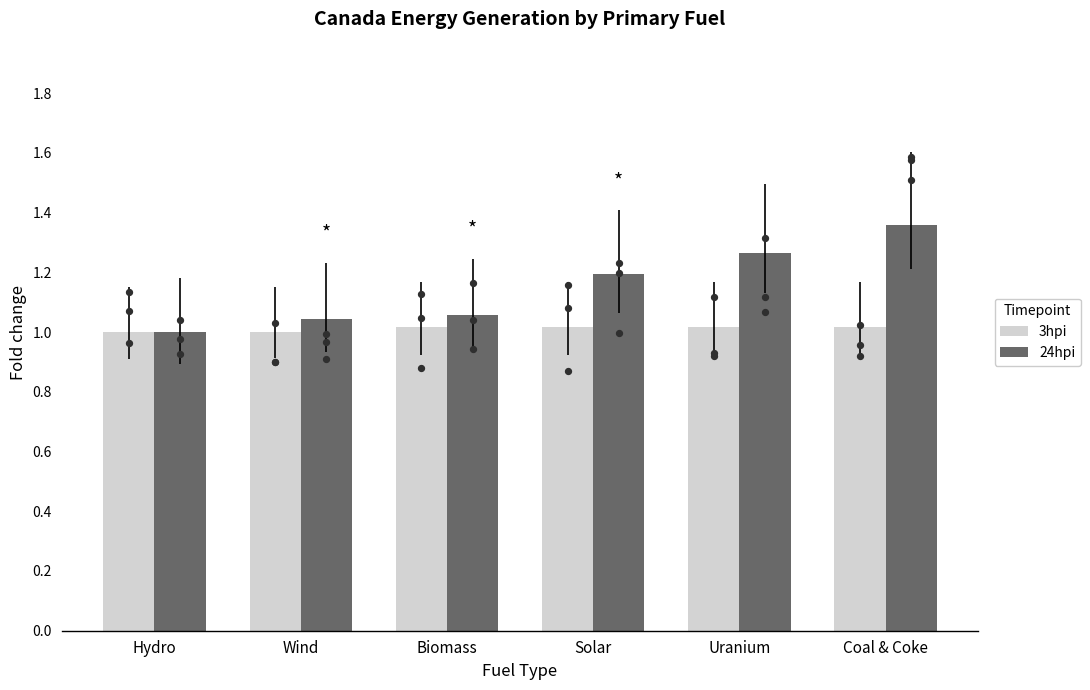

Is the value of 24hpi at Biomass greater than the value of 3hpi at Coal & Coke?

Yes